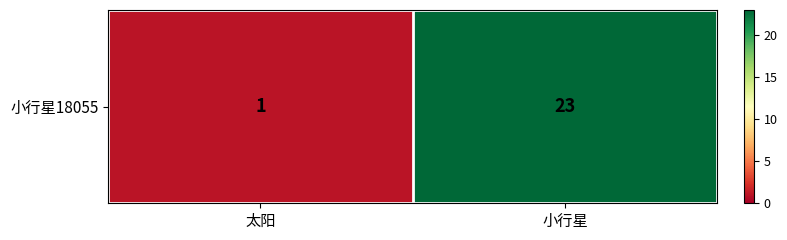

How many series are shown in this chart?

1